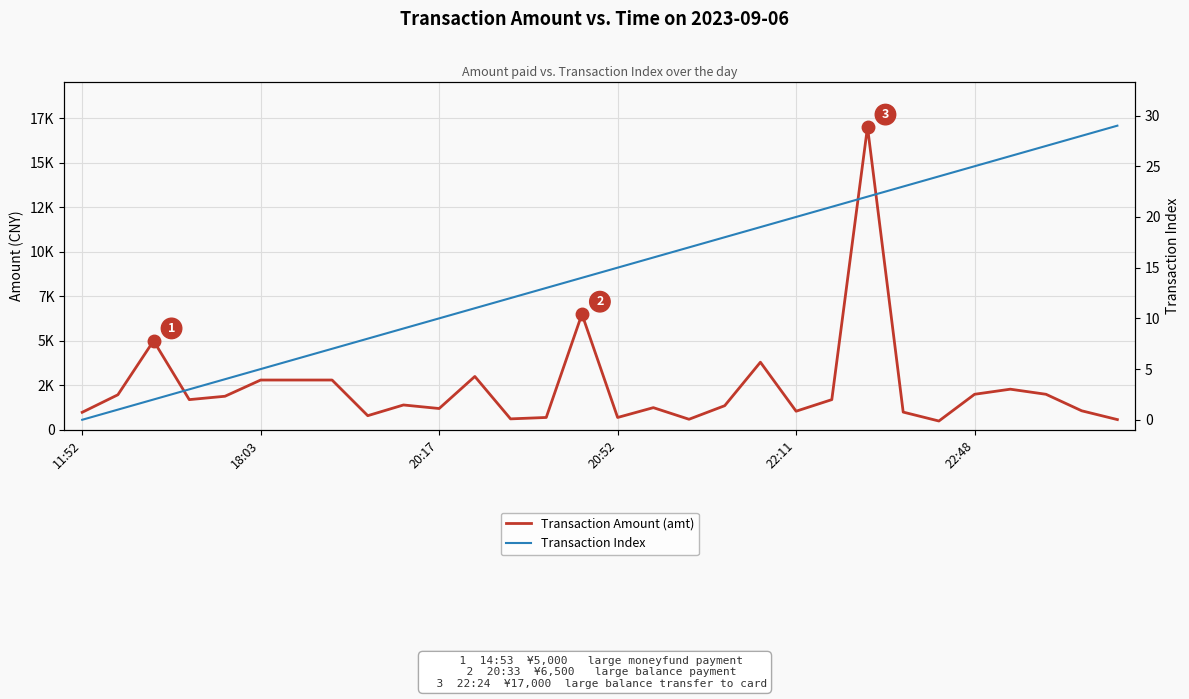

True or false: Transaction Index has more than 0 interior local peaks.

False